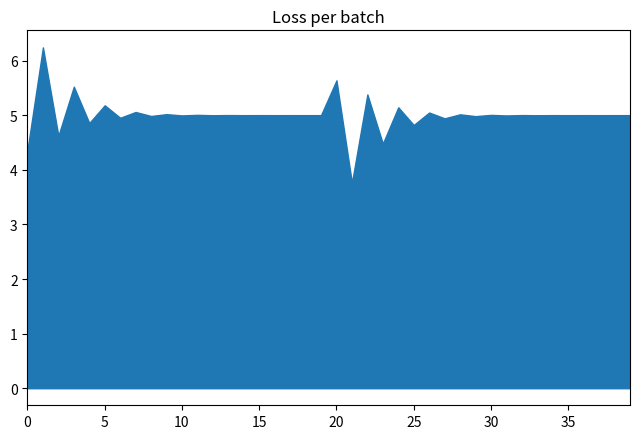

What is the greatest value displayed?

6.2